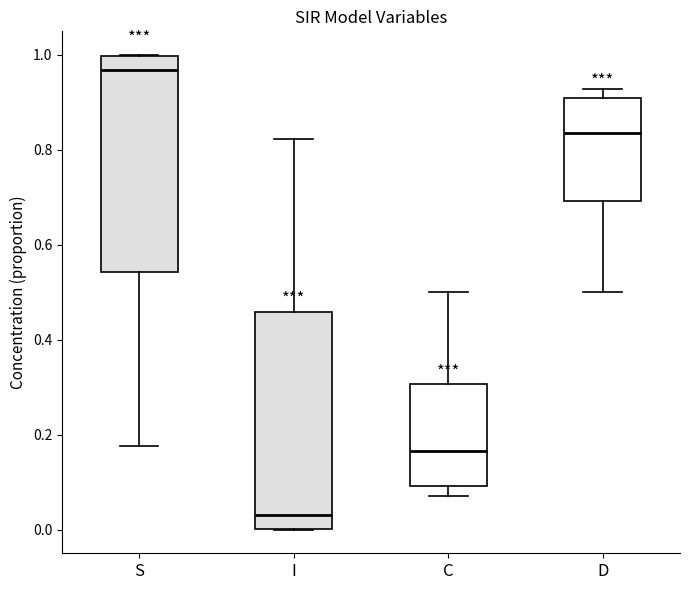

Reading left to right, transcribe this box plot: for each box, give where its median line is, the range the box spans, and where its two whiskers end, as read against the y-axis. The values are not printed on the chart, so give them approximately, as read against the axis.

S: median 0.96, box 0.54 to 1.00, whiskers 0.18 to 1.00
I: median 0.04, box 0.00 to 0.46, whiskers 0.00 to 0.82
C: median 0.16, box 0.10 to 0.30, whiskers 0.08 to 0.50
D: median 0.84, box 0.70 to 0.90, whiskers 0.50 to 0.92